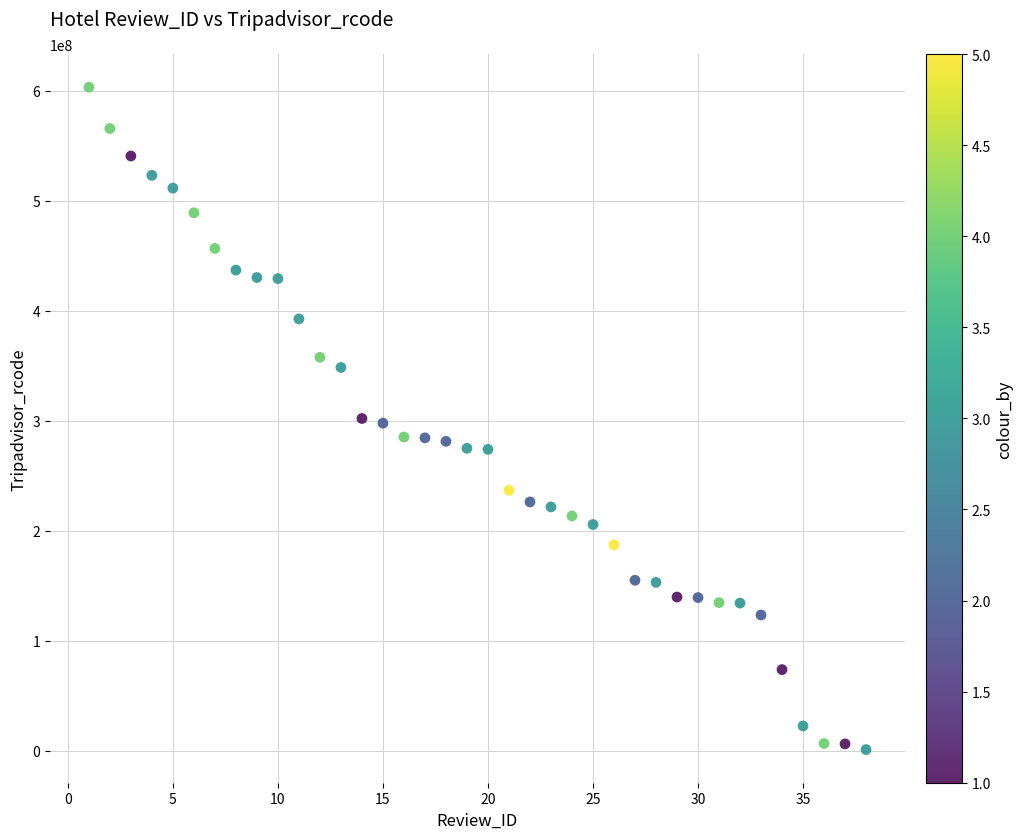

What is the range of Y values (max minus min)?

601938014